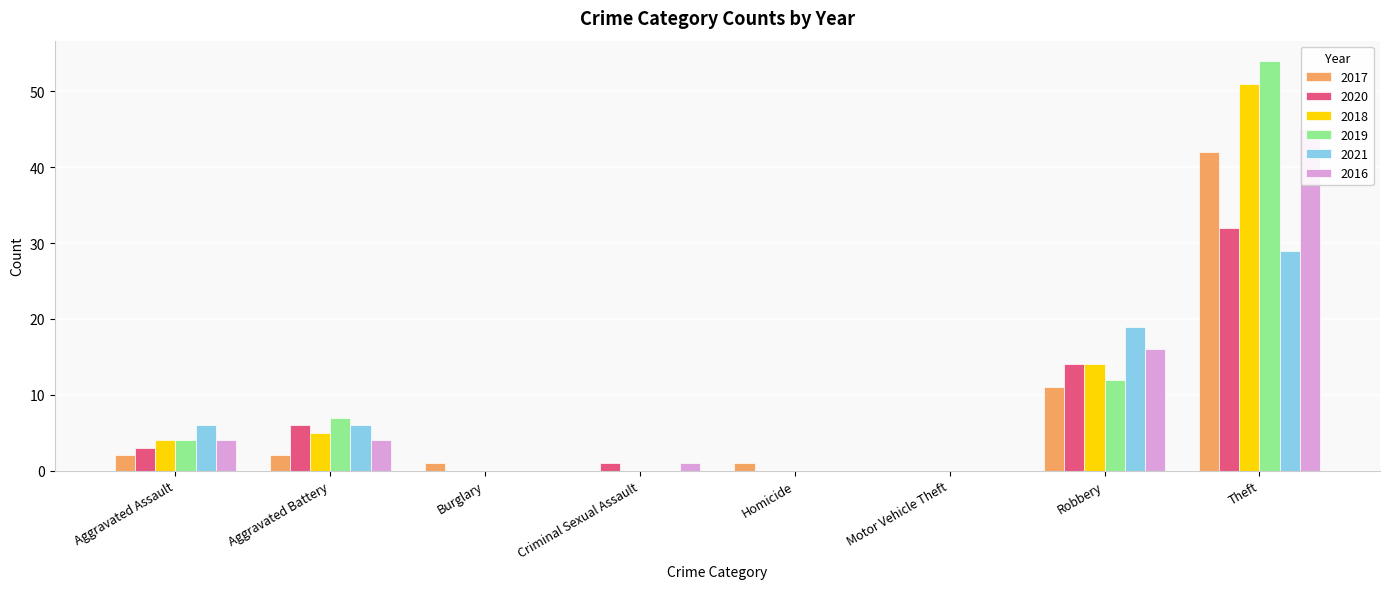

Reading left to right, list all the values displayed in this chart.

2017: Aggravated Assault=2	Aggravated Battery=2	Burglary=1	Criminal Sexual Assault=0	Homicide=1	Motor Vehicle Theft=0	Robbery=11	Theft=42
2020: Aggravated Assault=3	Aggravated Battery=6	Burglary=0	Criminal Sexual Assault=1	Homicide=0	Motor Vehicle Theft=0	Robbery=14	Theft=32
2018: Aggravated Assault=4	Aggravated Battery=5	Burglary=0	Criminal Sexual Assault=0	Homicide=0	Motor Vehicle Theft=0	Robbery=14	Theft=51
2019: Aggravated Assault=4	Aggravated Battery=7	Burglary=0	Criminal Sexual Assault=0	Homicide=0	Motor Vehicle Theft=0	Robbery=12	Theft=54
2021: Aggravated Assault=6	Aggravated Battery=6	Burglary=0	Criminal Sexual Assault=0	Homicide=0	Motor Vehicle Theft=0	Robbery=19	Theft=29
2016: Aggravated Assault=4	Aggravated Battery=4	Burglary=0	Criminal Sexual Assault=1	Homicide=0	Motor Vehicle Theft=0	Robbery=16	Theft=45